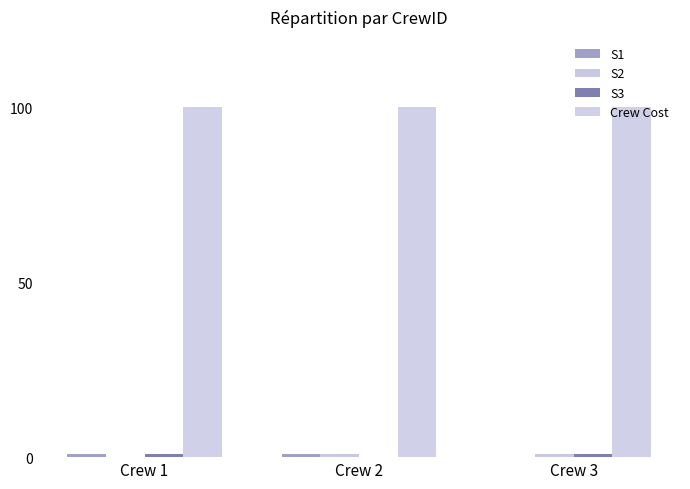

Reading left to right, what are all the values shown in this chart?

S1: 1	1	0
S2: 0	1	1
S3: 1	0	1
Crew Cost: 100	100	100